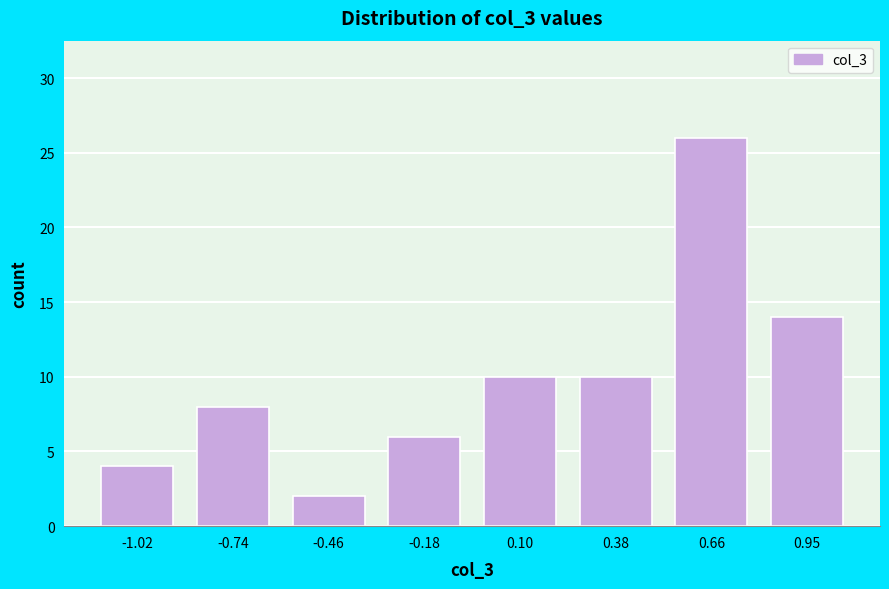

Reading right to left, list all the values displayed in this chart.

14	26	10	10	6	2	8	4